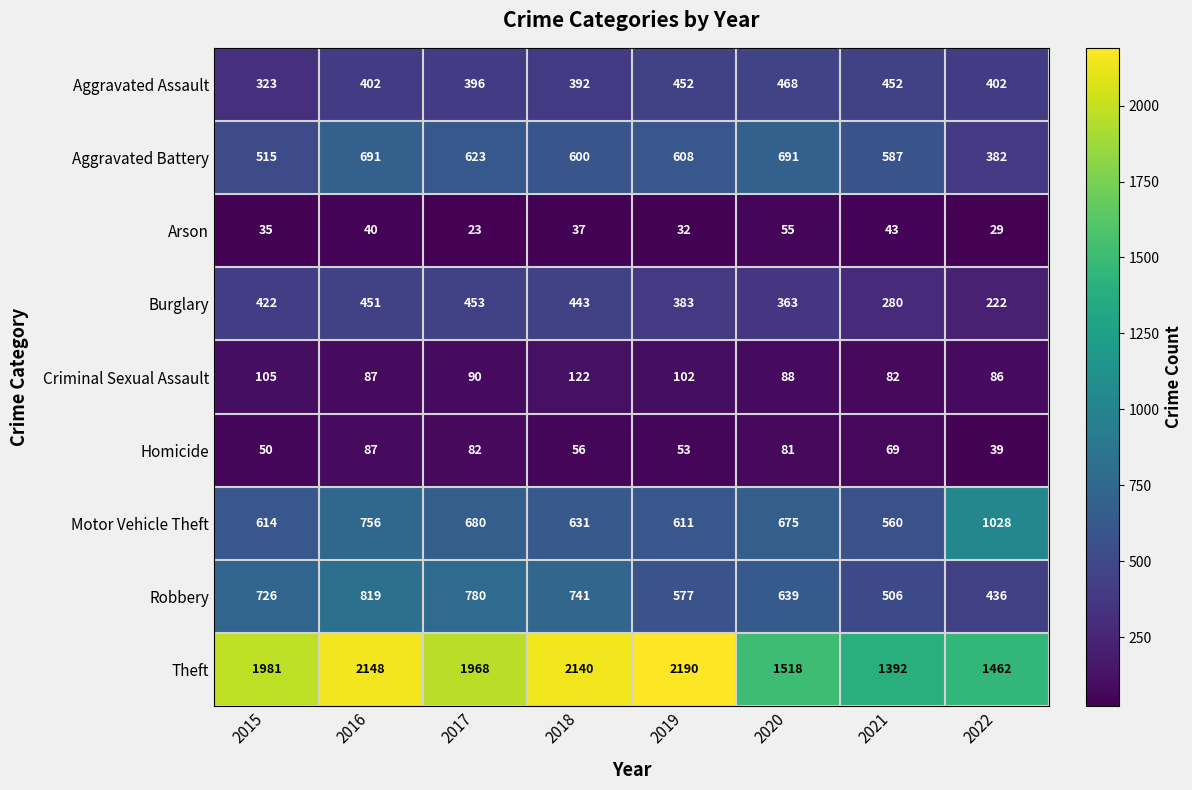

At which label does Aggravated Battery first exceed 608?

2016